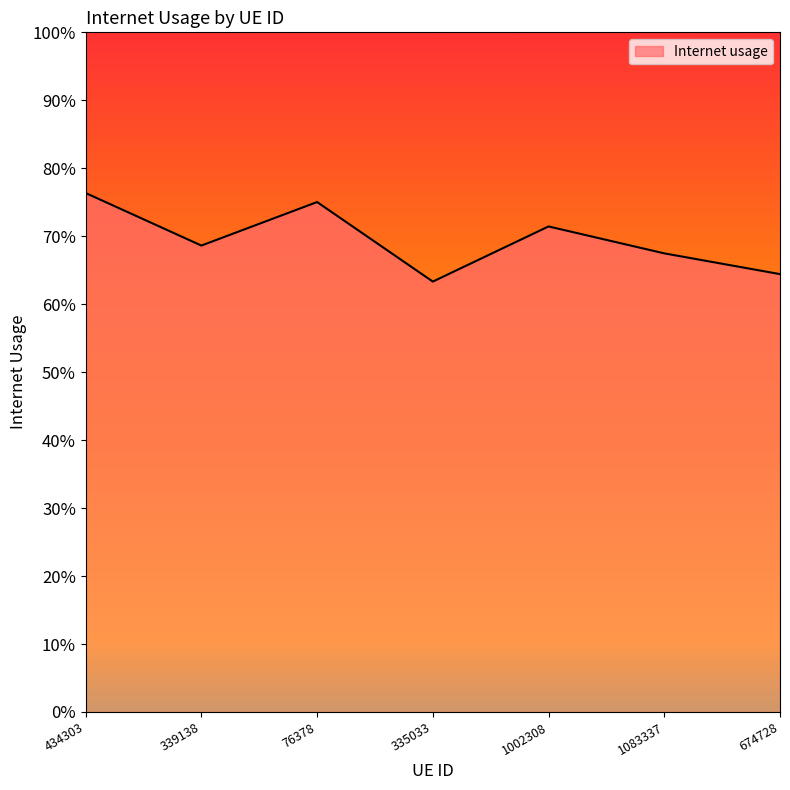

List the labels in order of value, largest first.

434303, 76378, 1002308, 339138, 1083337, 674728, 335033